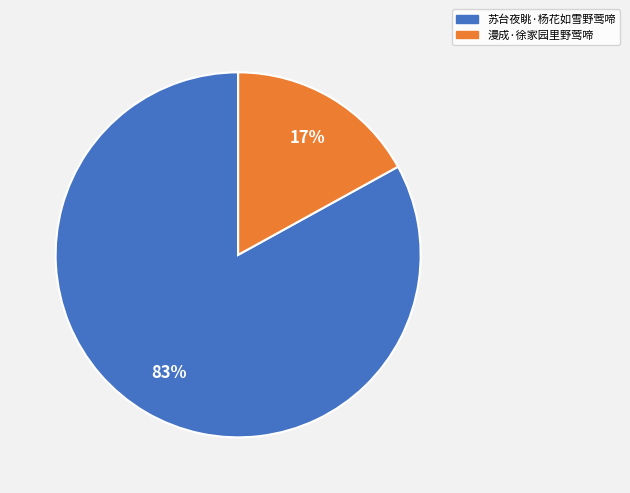

To the nearest percent, what is the average slice percentage?

50%